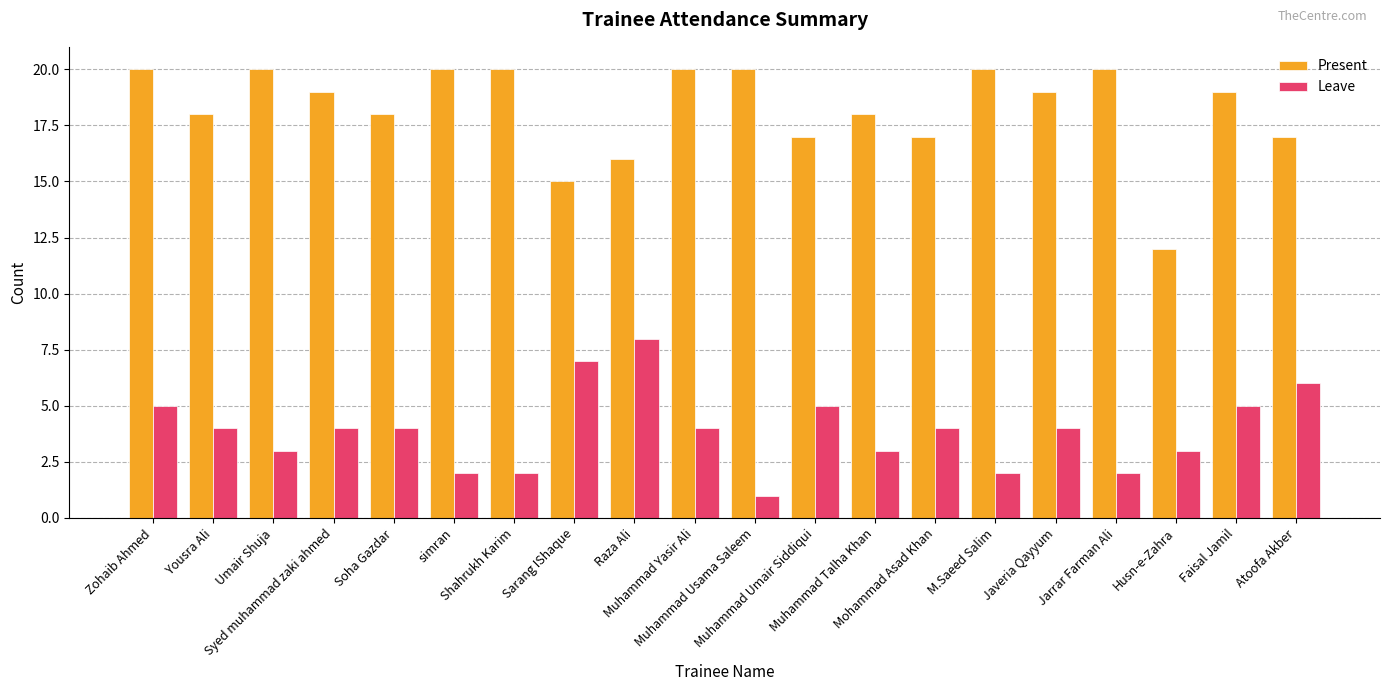

What is the maximum value shown in the chart?

20